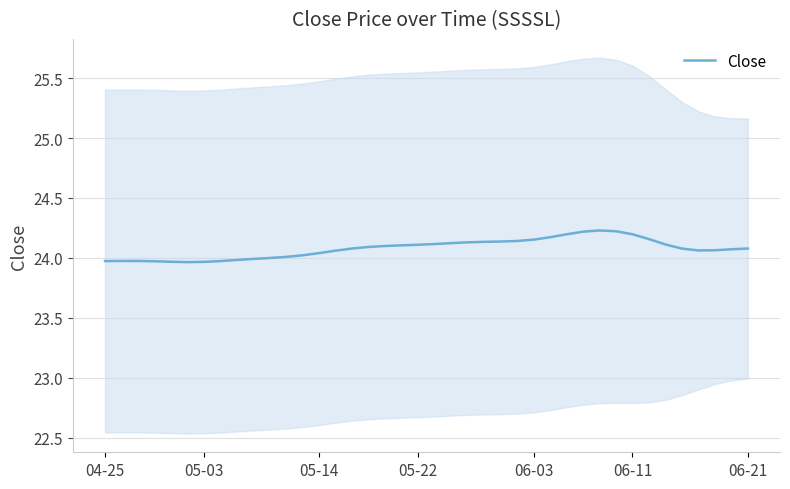

Does the chart display data point markers on the line(s)?

No